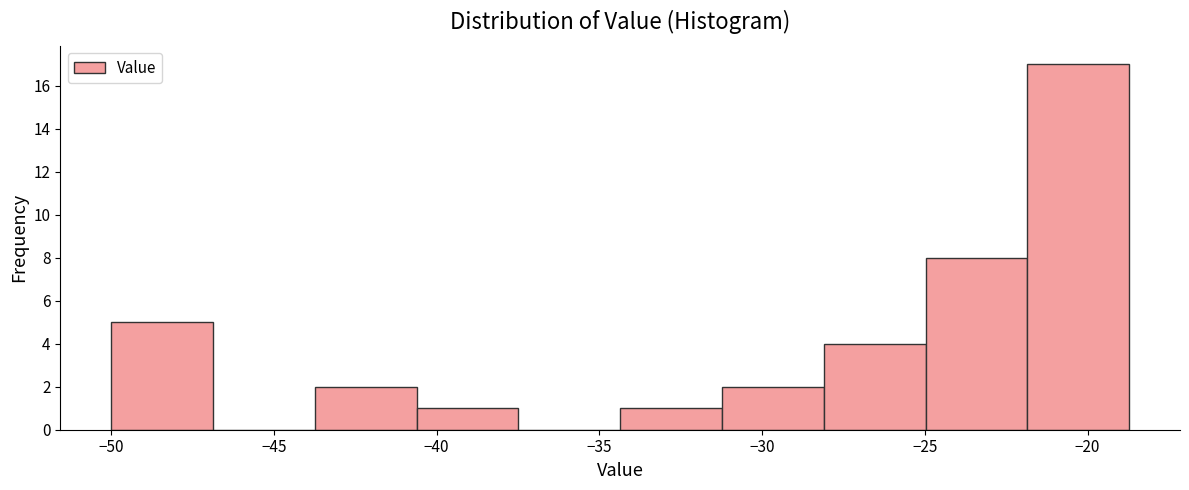

Reading left to right, list every bar in this chart as the range it spans on the x-axis followed by its height. Neither the bar edges nor the heights are printed on the chart, so give them approximately, as read against the axes.

-50.0 to -47.0: 5
-47.0 to -43.5: 0
-43.5 to -40.5: 2
-40.5 to -37.5: 1
-37.5 to -34.5: 0
-34.5 to -31.0: 1
-31.0 to -28.0: 2
-28.0 to -25.0: 4
-25.0 to -22.0: 8
-22.0 to -18.5: 17